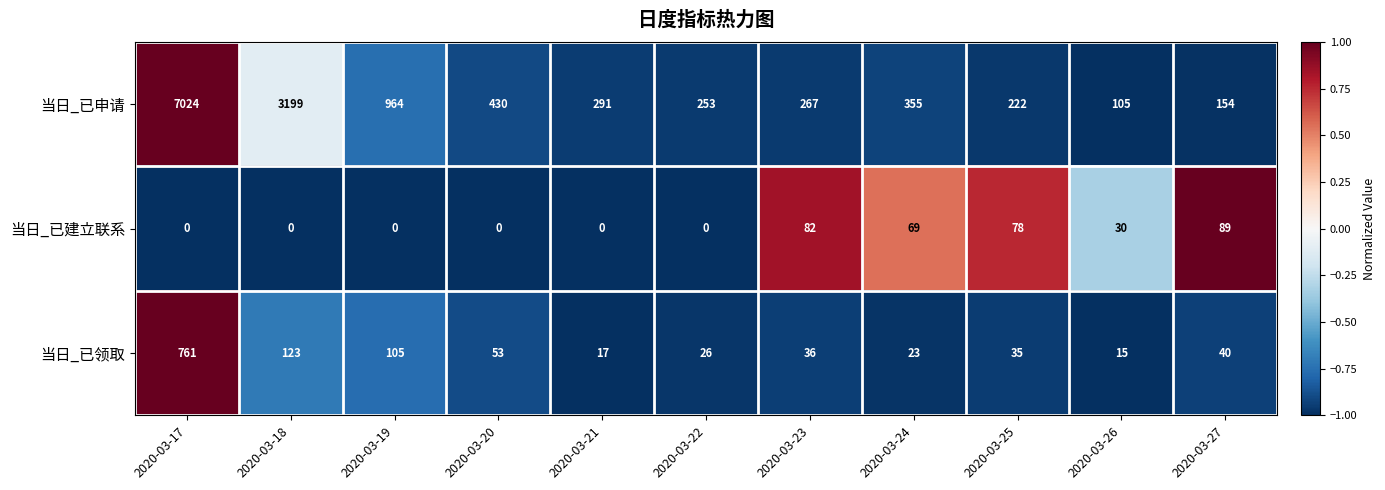

What is the smallest value displayed?

0